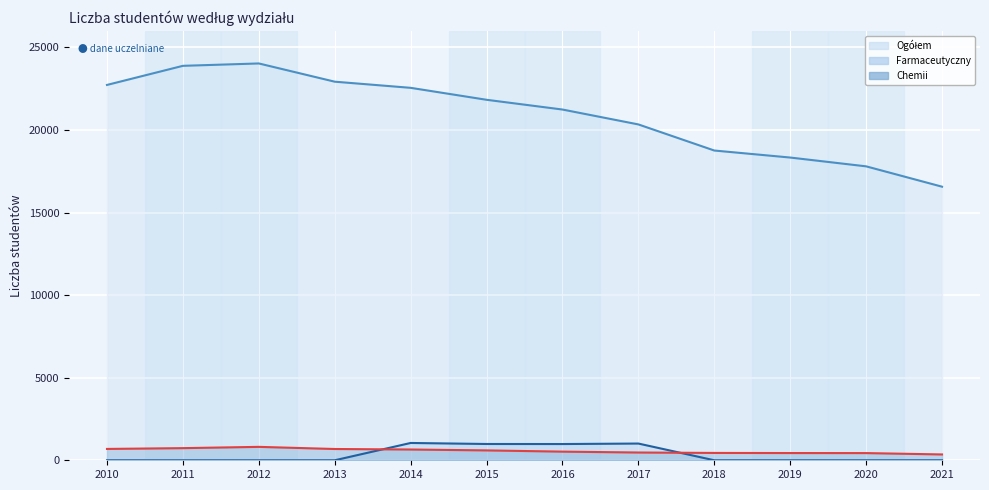

Between 2010 and 2019, which series saw the biggest shift?

Ogółem